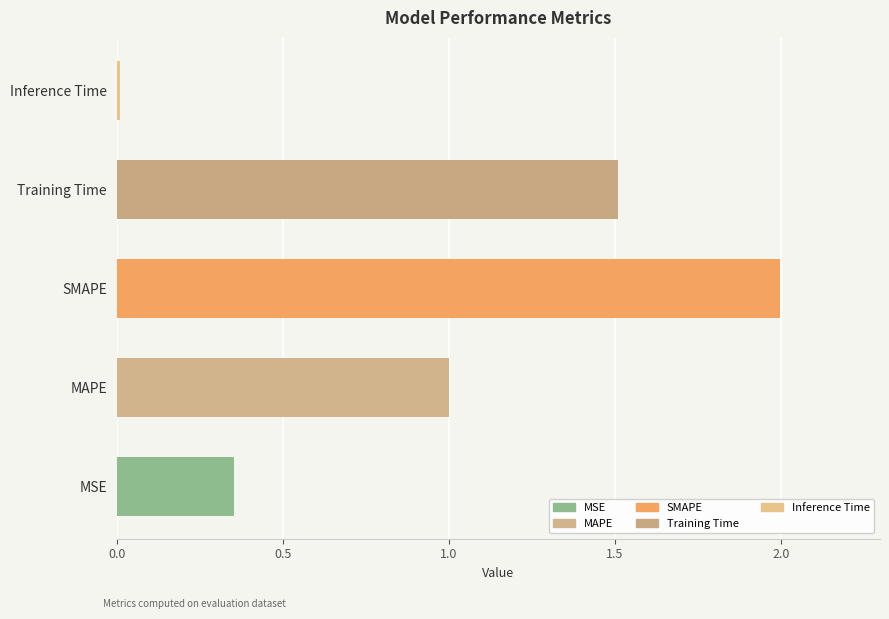

At which label is the value closest to 1?

MAPE